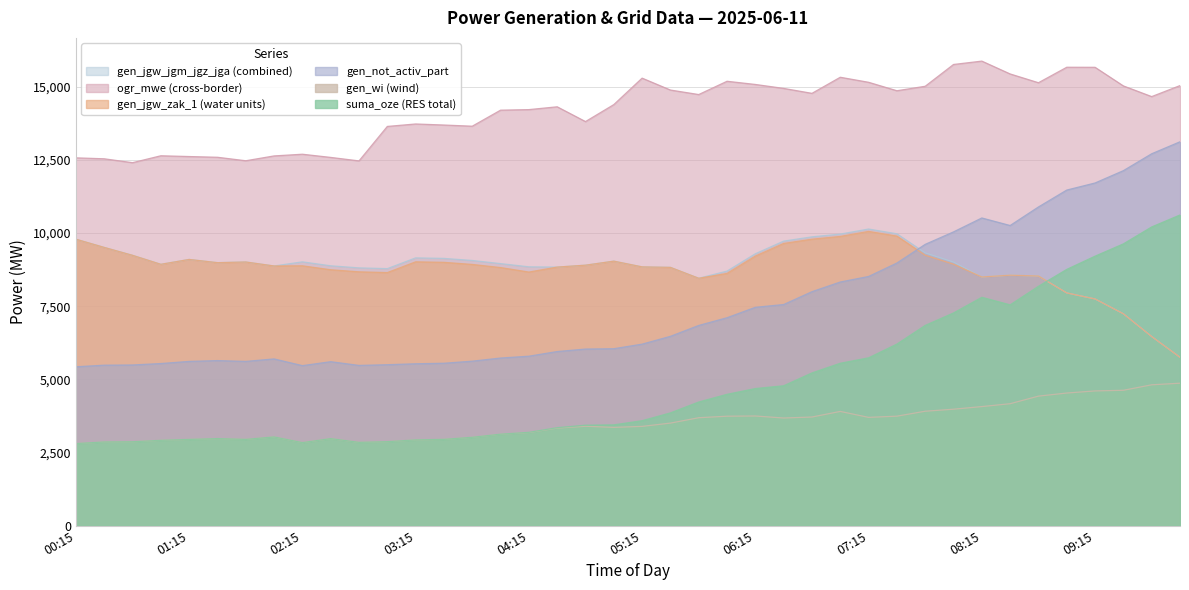

At which category is the sum across all series the highest?

09:15